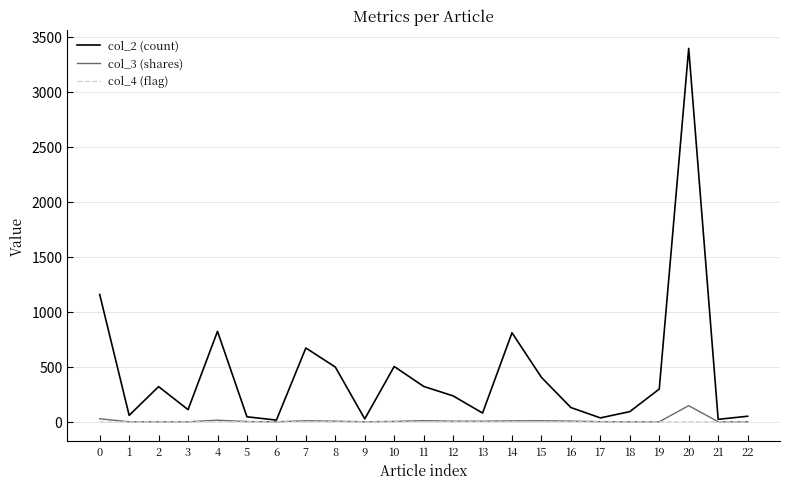

At which category is the sum across all series the highest?

20